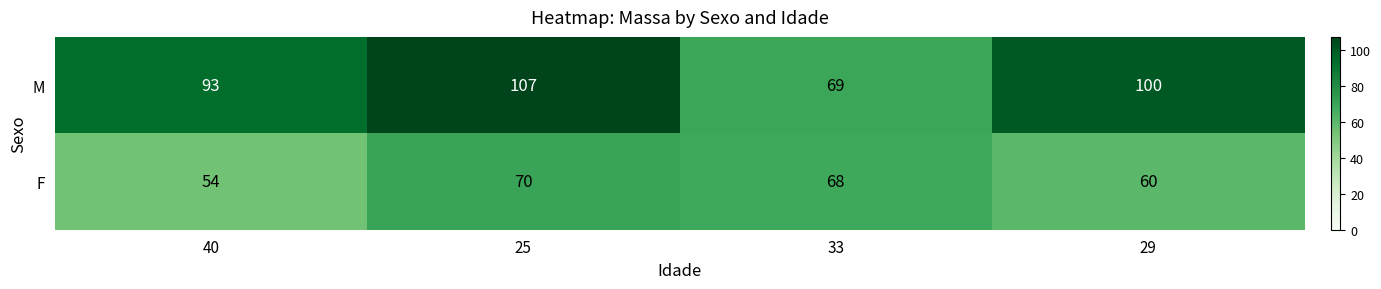

Reading left to right, transcribe all the data shown in this chart.

M: 40=93	25=107	33=69	29=100
F: 40=54	25=70	33=68	29=60